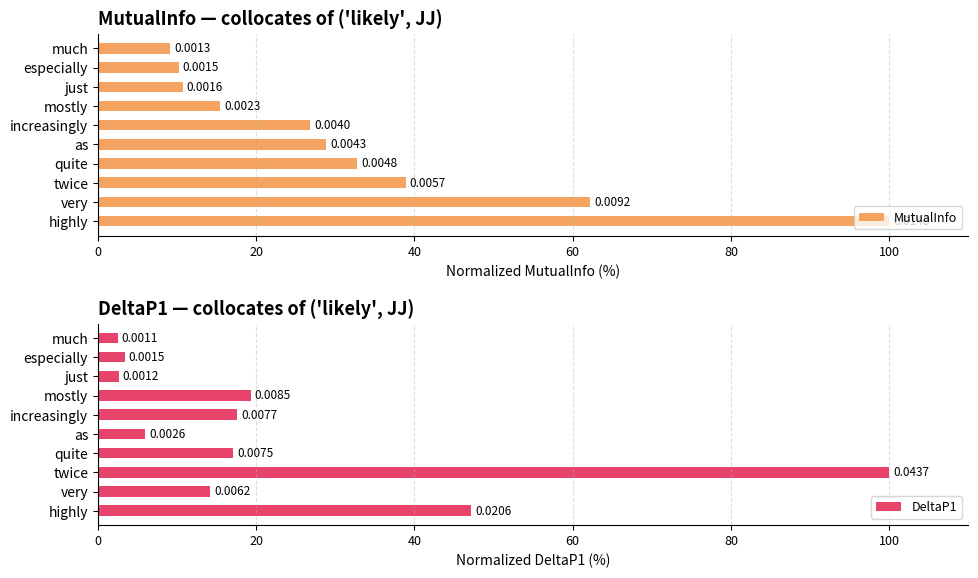

Rank the series by their average value, from highest to lowest.

MutualInfo, DeltaP1